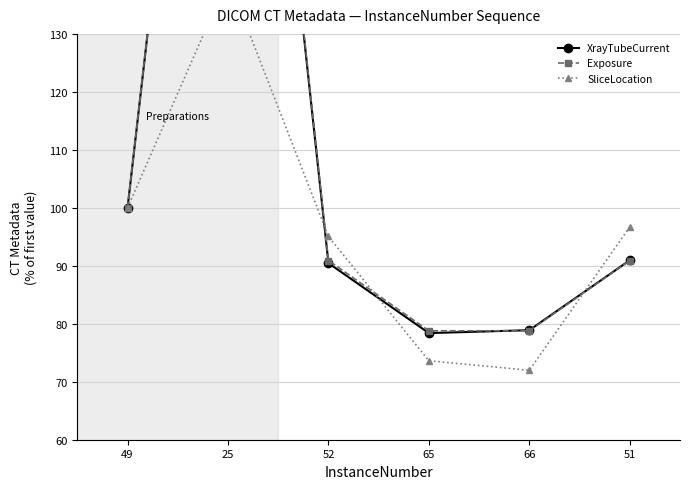

At which category does the chart reach its minimum across all series?

66